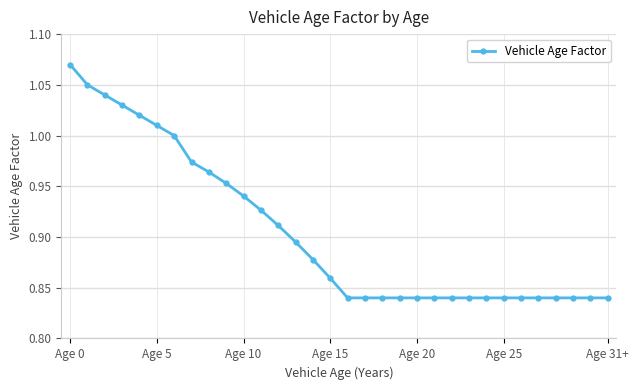

Is this an area chart (filled region under the line)?

No